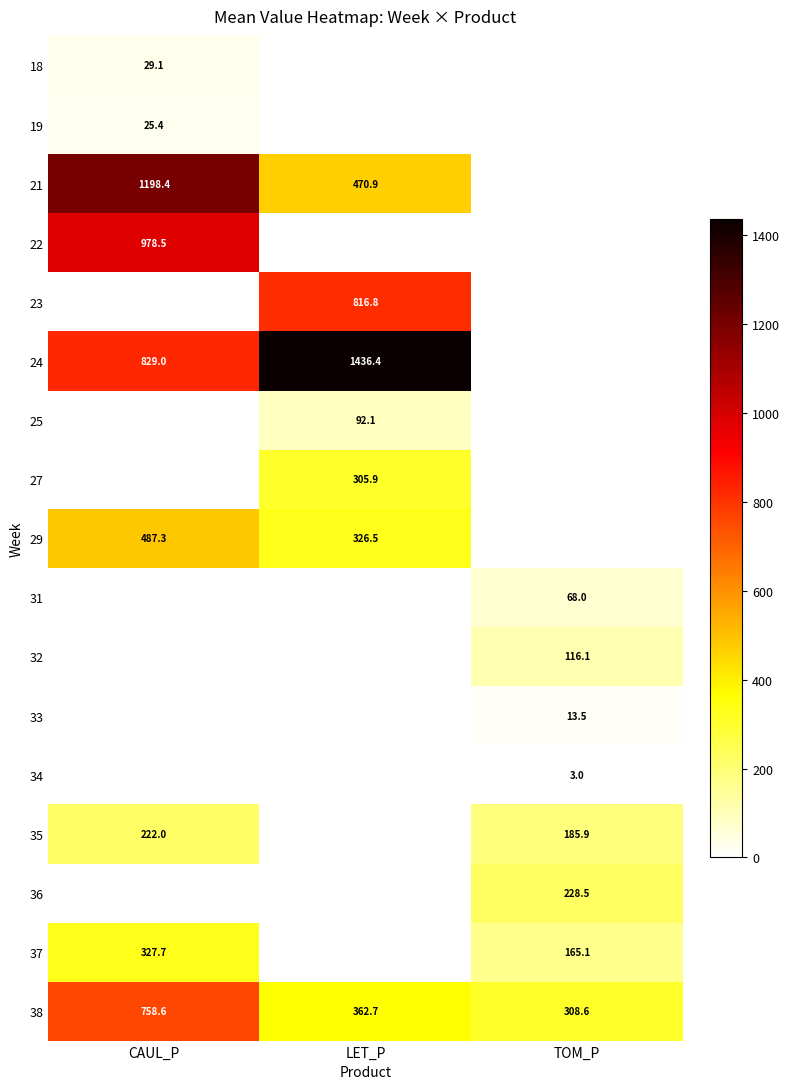

True or false: 21 has a value of 470.9 at LET_P.

True